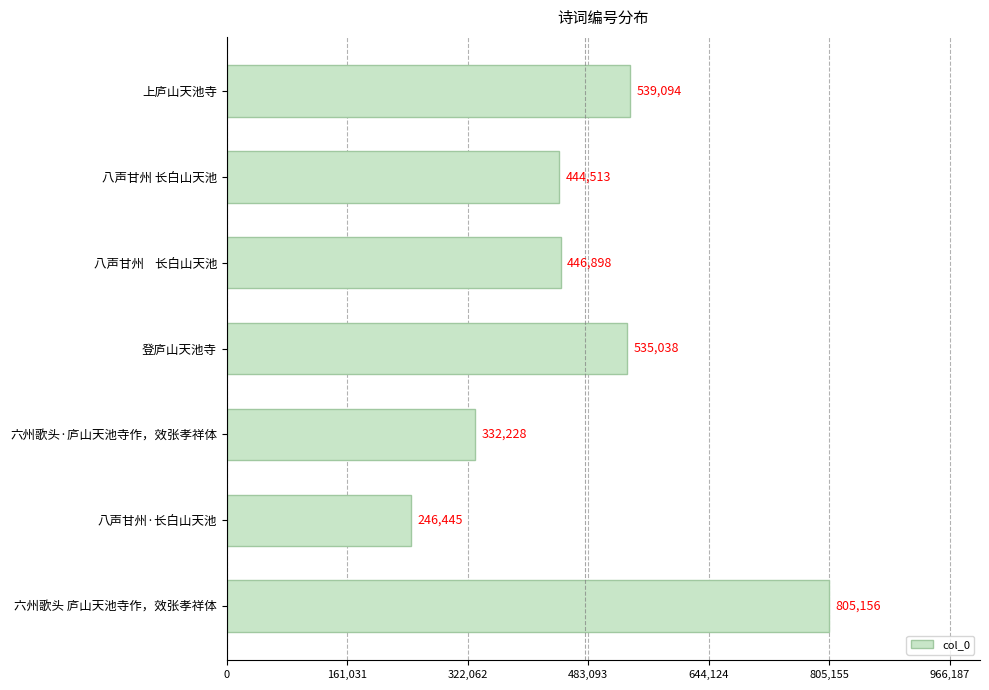

Between 登庐山天池寺 and 上庐山天池寺, which is larger?

上庐山天池寺